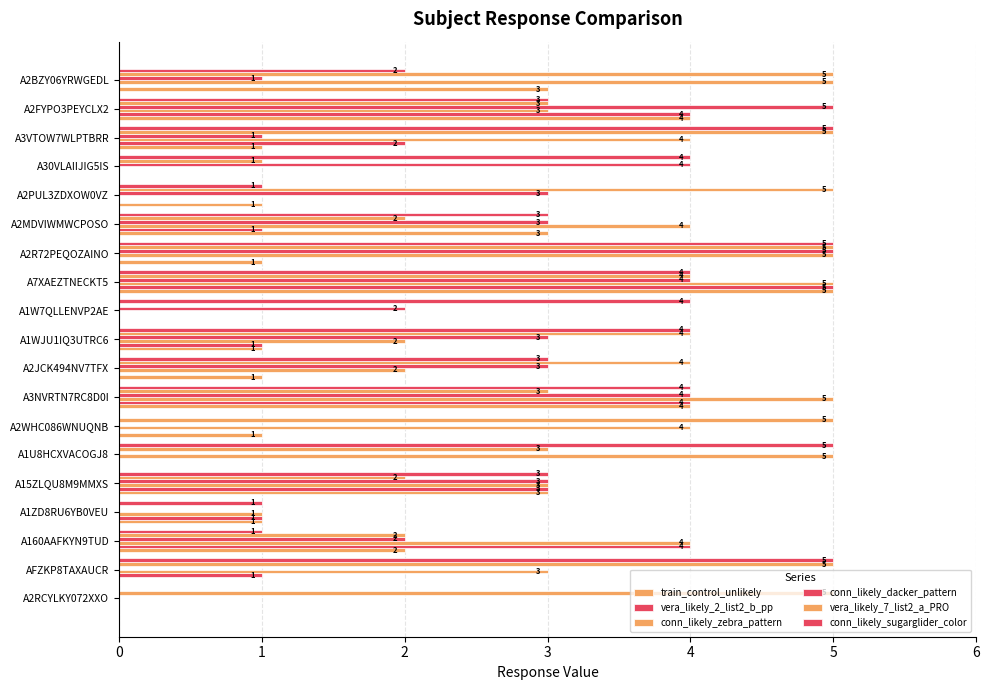

What is the sum of all vera_likely_2_list2_b_pp values?

26